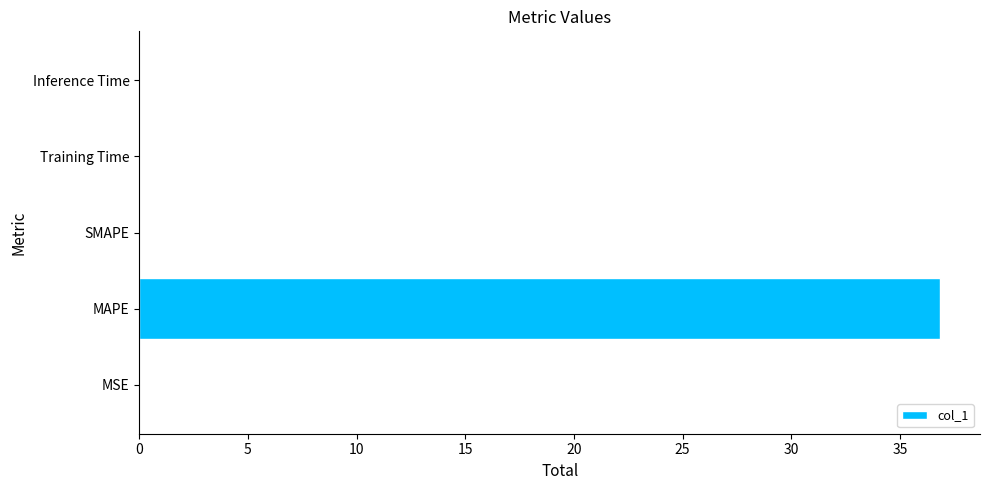

The value at MAPE is 36.8. True or false?

True